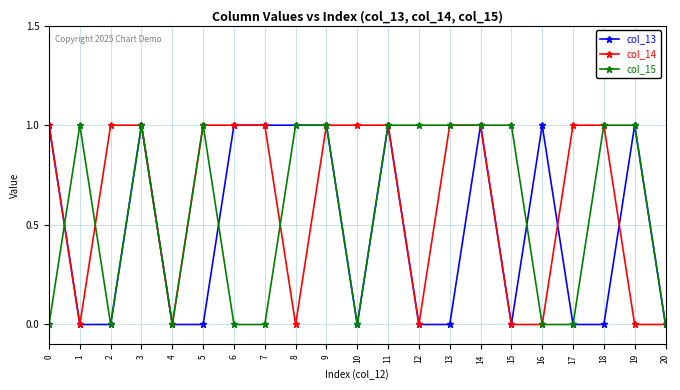

True or false: col_14 has a value of 0 at 16.

True